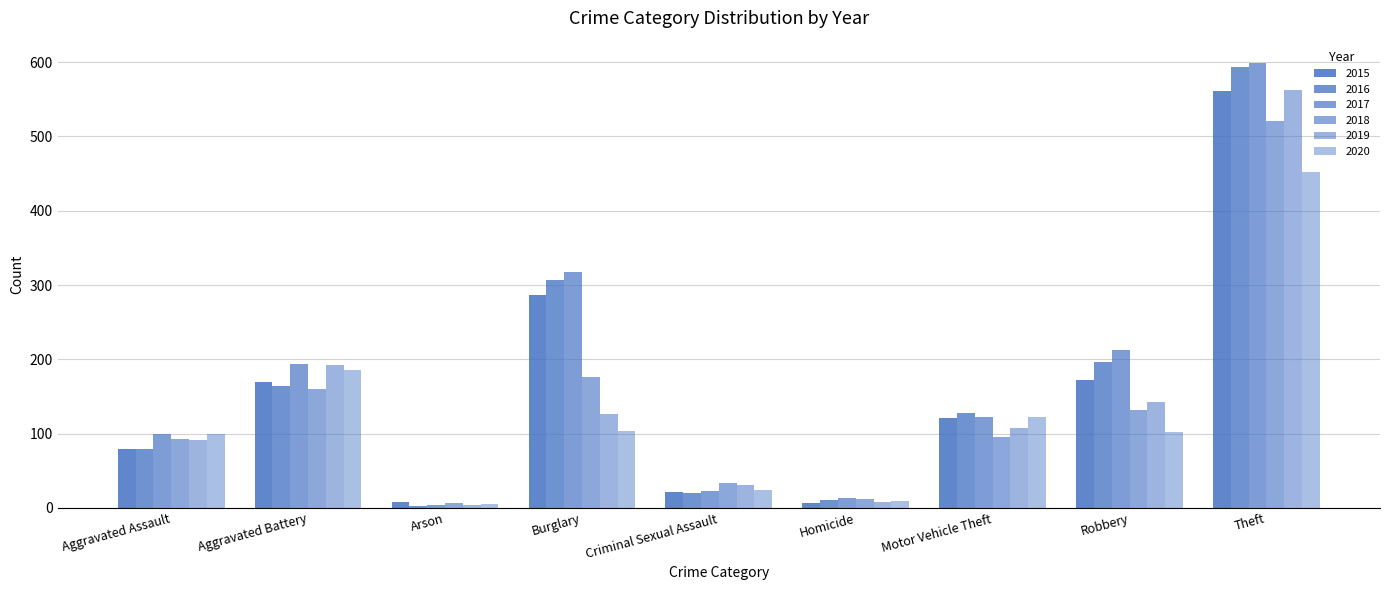

How many groups of bars are there?

9